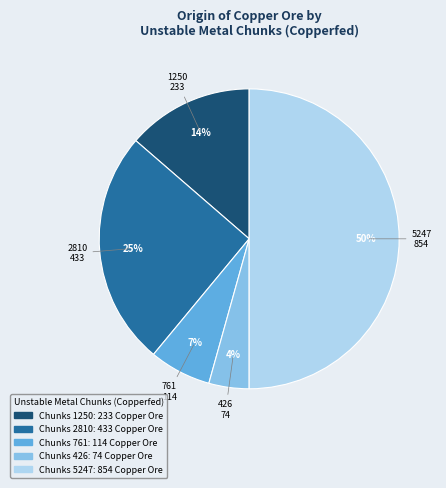

To the nearest percent, what is the difference between the largest and smallest slice percentages?

46%